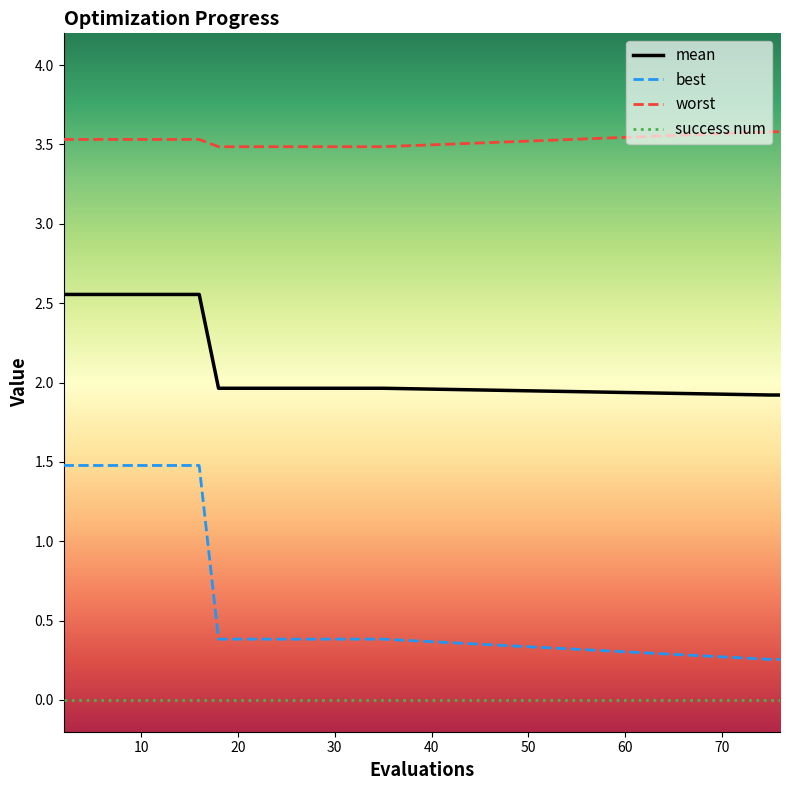

Which series has the largest total across all categories?

worst